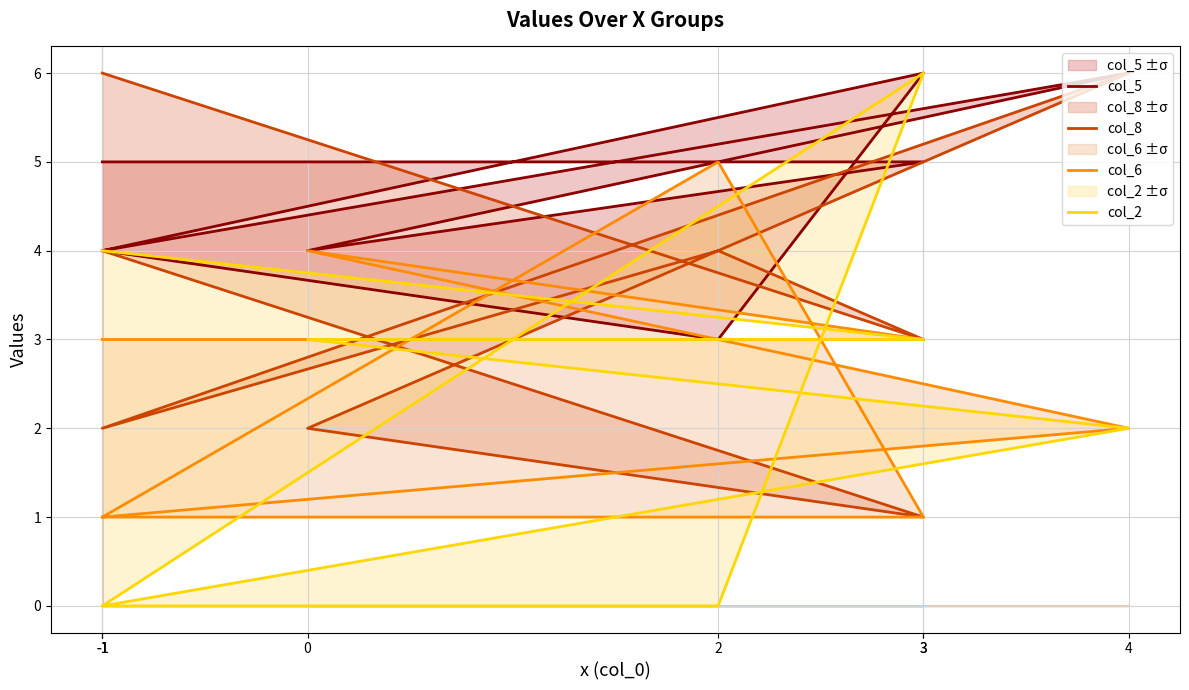

Count the col_2 values in the range 0 to 4.

7